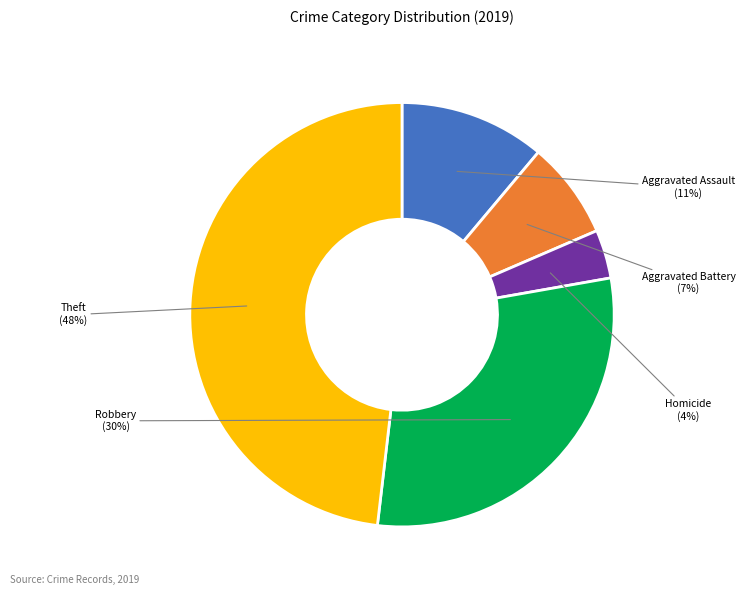

To the nearest percent, what is the average slice percentage?

20%